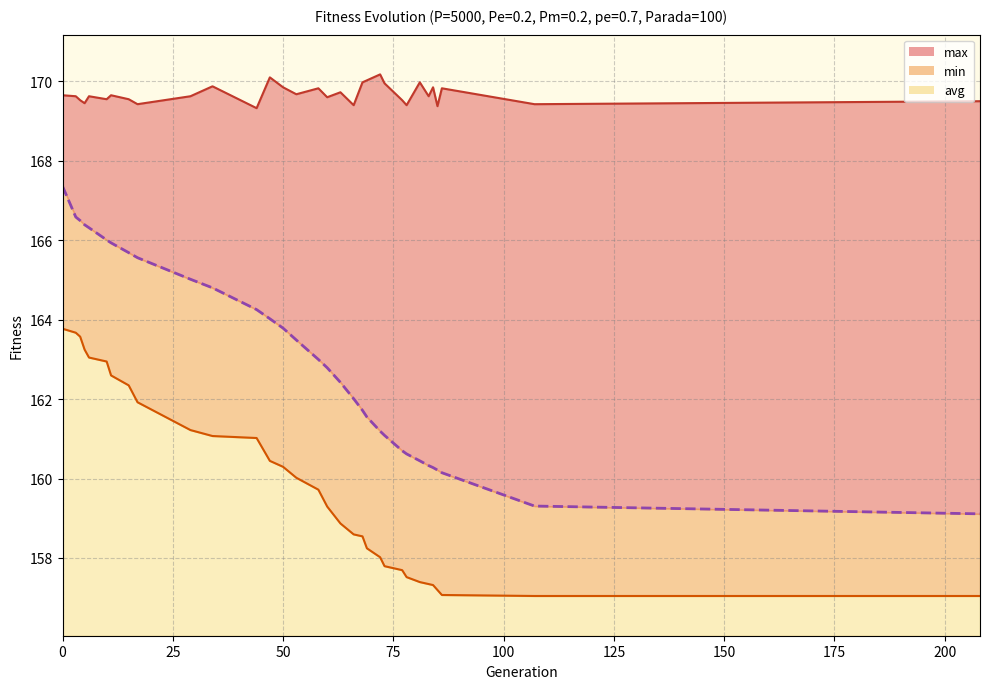

True or false: max and avg intersect in this chart.

False